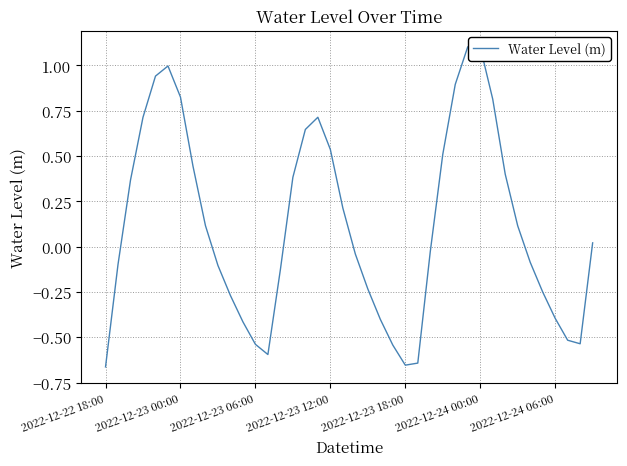

What is the greatest value displayed?

1.1